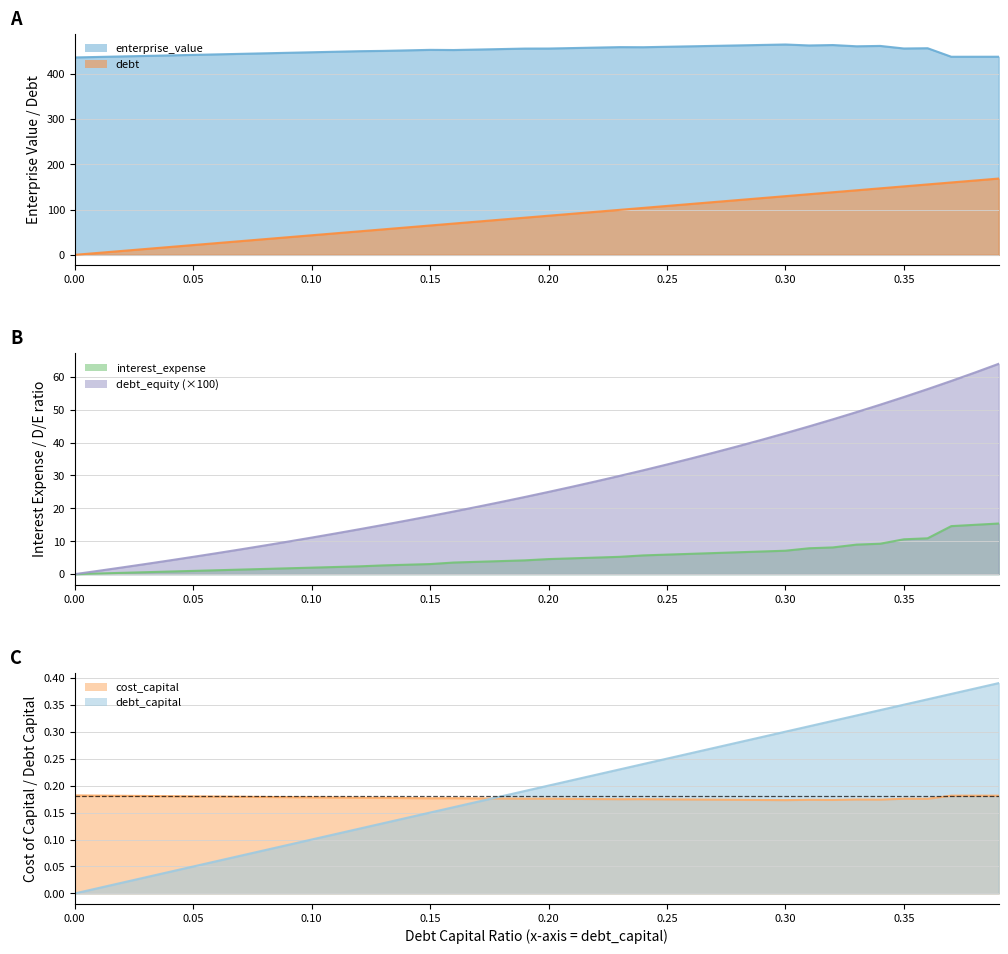

List the labels in order of cost_capital value, largest first.

0.0, 0.01, 0.37, 0.38, 0.39, 0.02, 0.03, 0.04, 0.05, 0.06, 0.07, 0.08, 0.09, 0.1, 0.11, 0.12, 0.13, 0.14, 0.16, 0.15, 0.17, 0.18, 0.19, 0.2, 0.35, 0.36, 0.21, 0.22, 0.24, 0.23, 0.25, 0.26, 0.33, 0.34, 0.27, 0.31, 0.28, 0.32, 0.29, 0.3